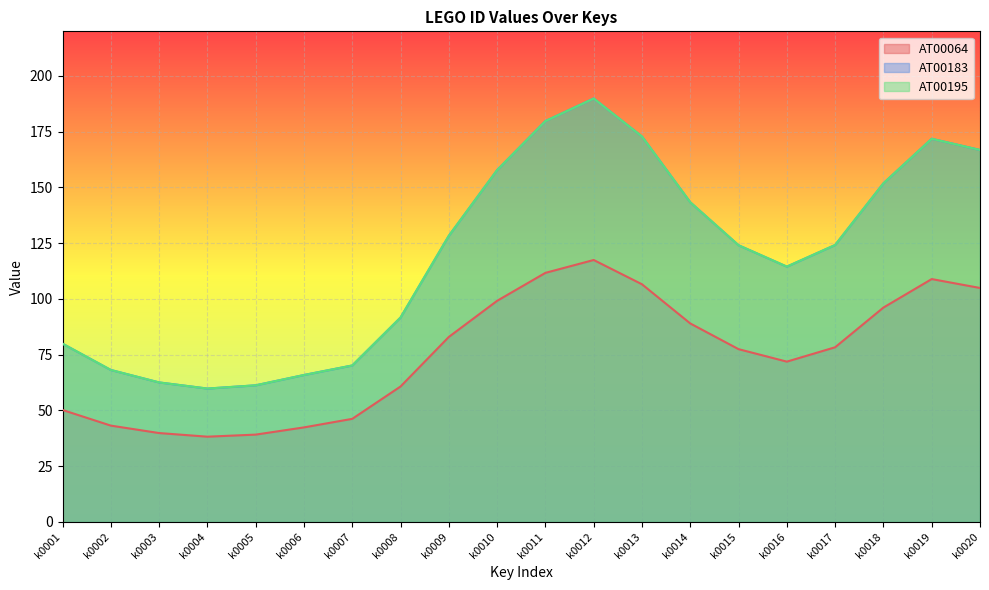

The AT00195 series shows 95.9 at k0003. True or false?

False